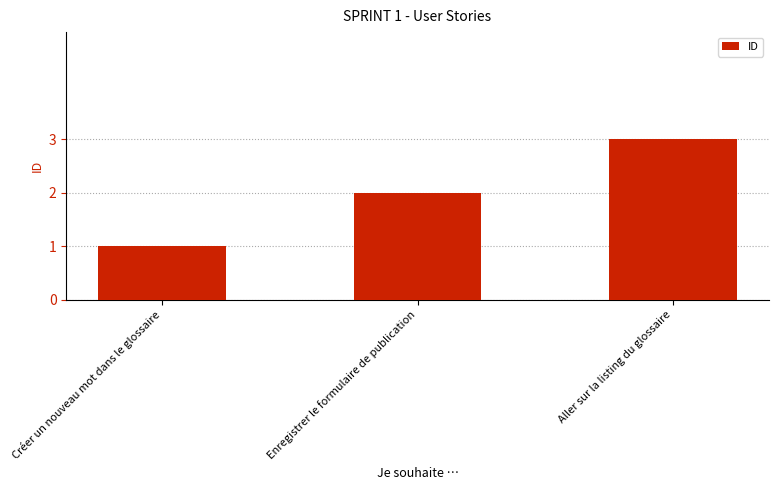

List the labels in order of value, largest first.

Aller sur la listing du glossaire, Enregistrer le formulaire de publication, Créer un nouveau mot dans le glossaire